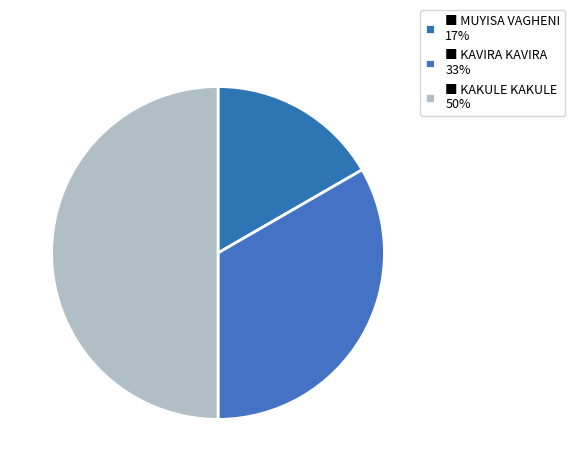

How many slices are in this pie chart?

3